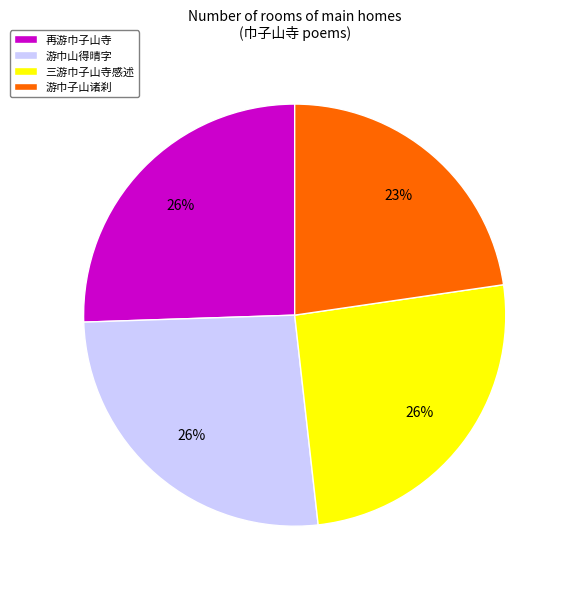

Which slice is the smallest?

游巾子山诸刹